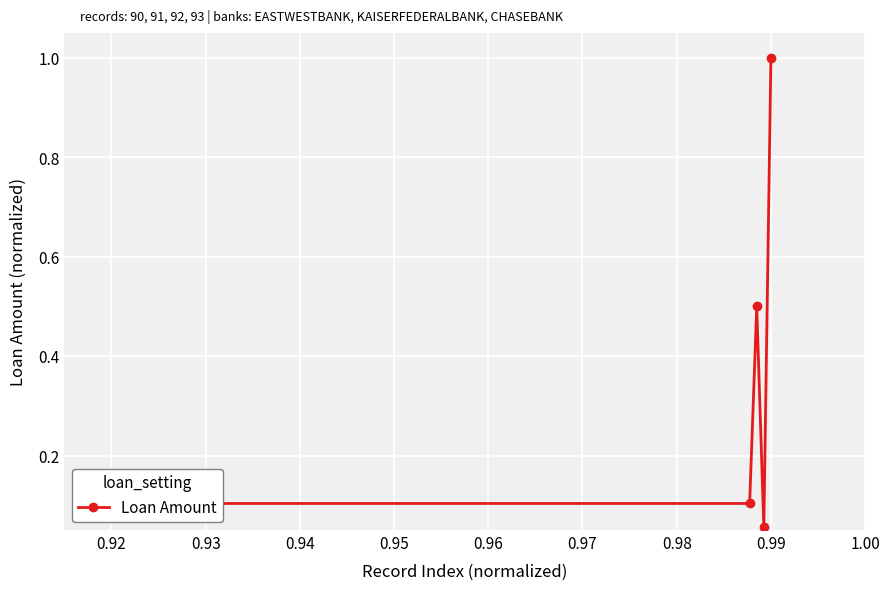

How many interior local peaks (higher than both neighbors) does the data have?

1